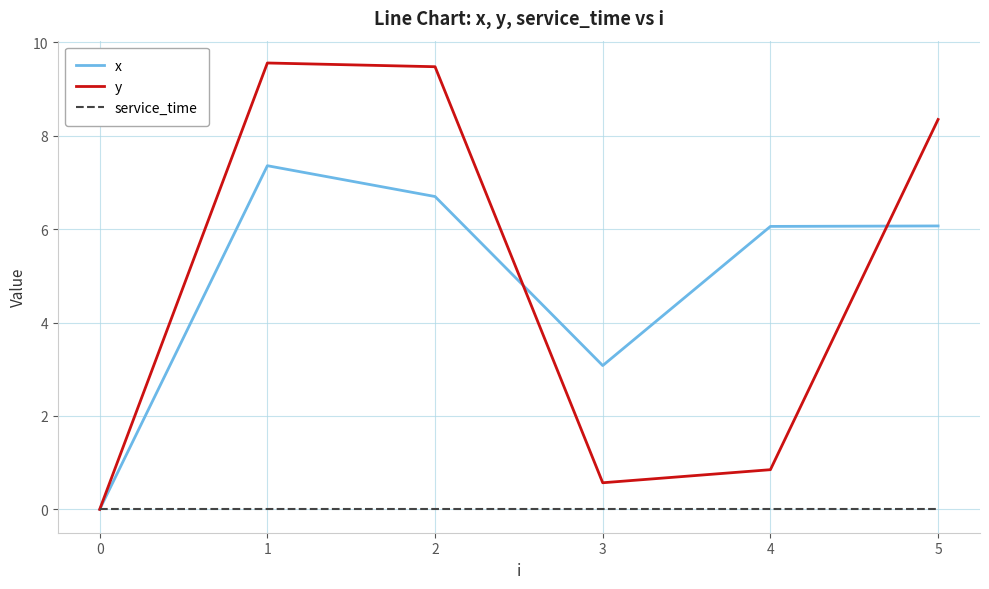

What is the difference between the x values at 0 and 1?

7.4